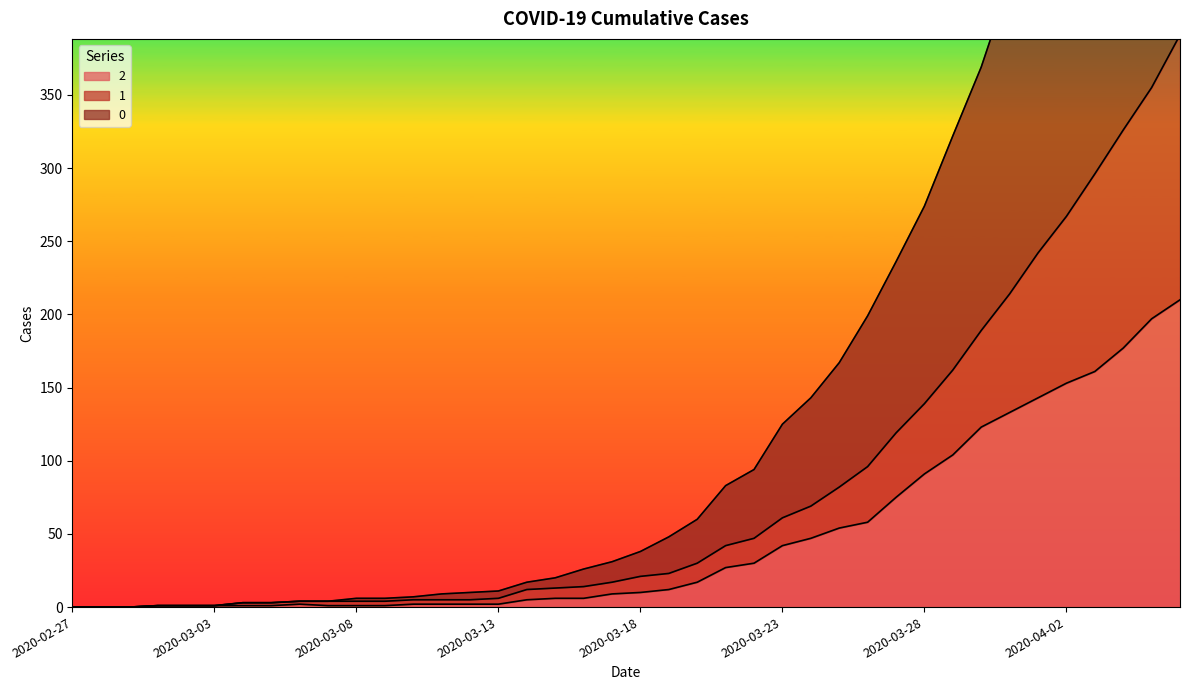

How many interior local peaks does the 2 series have?

1